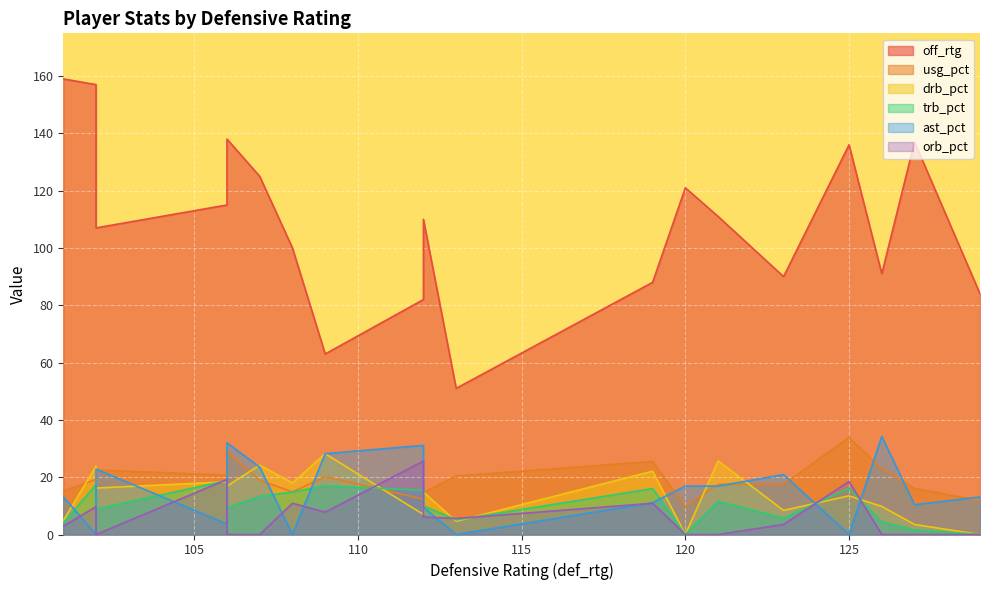

After their last crossing, which series has the higher values: usg_pct or drb_pct?

usg_pct